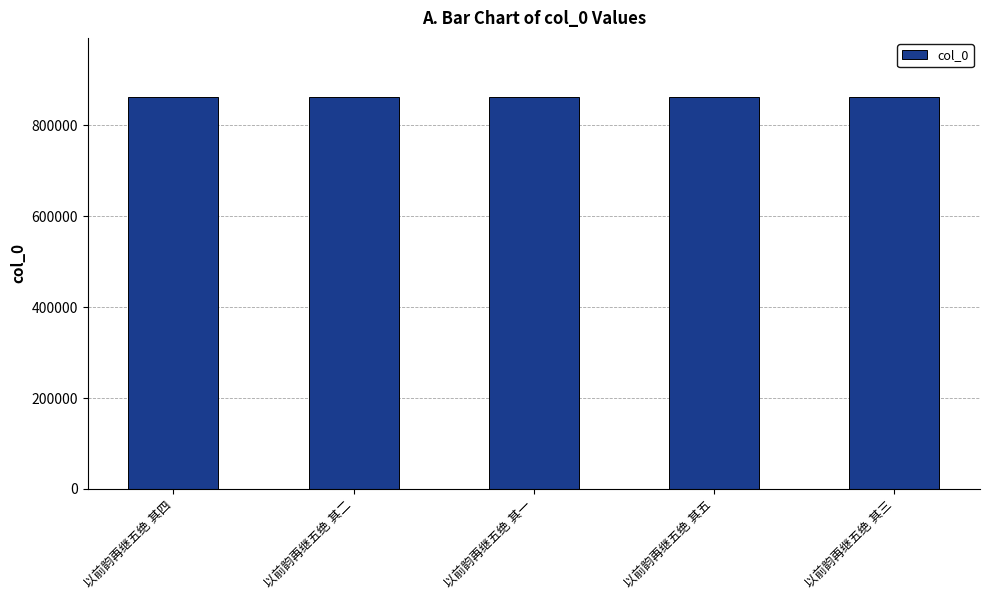

What is the average value?

862632